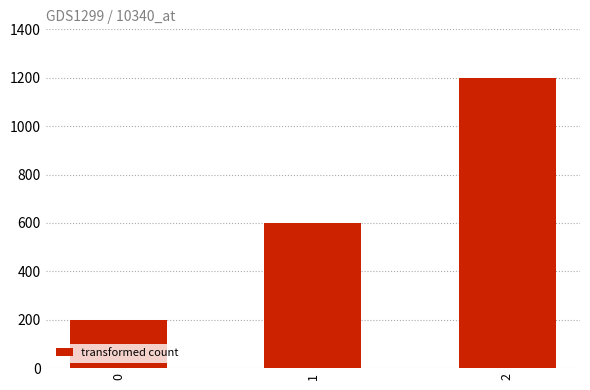

What is the value of the 2nd bar from the left?

600